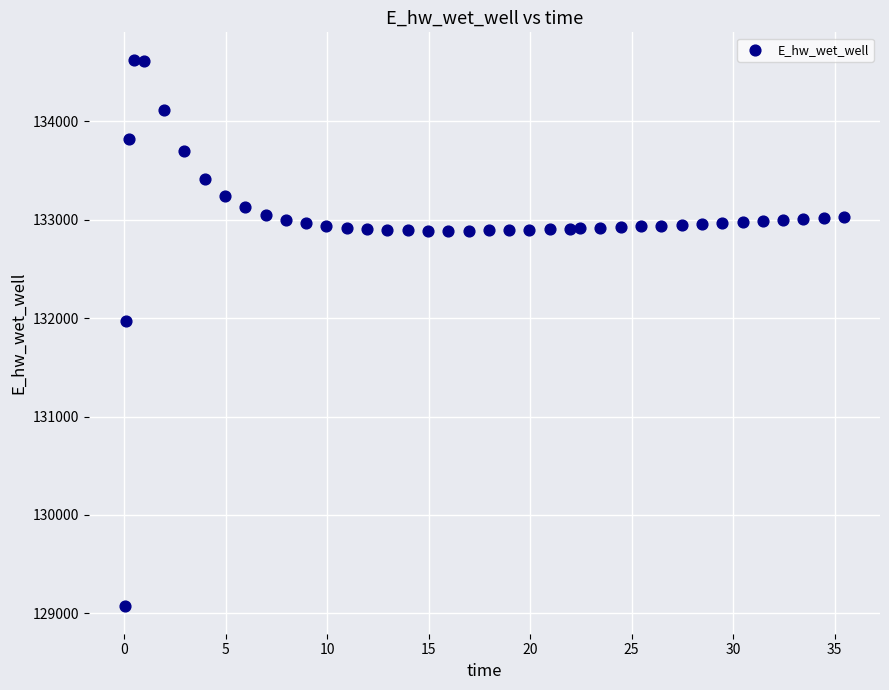

What is the range of X values (max minus min)?

35.4